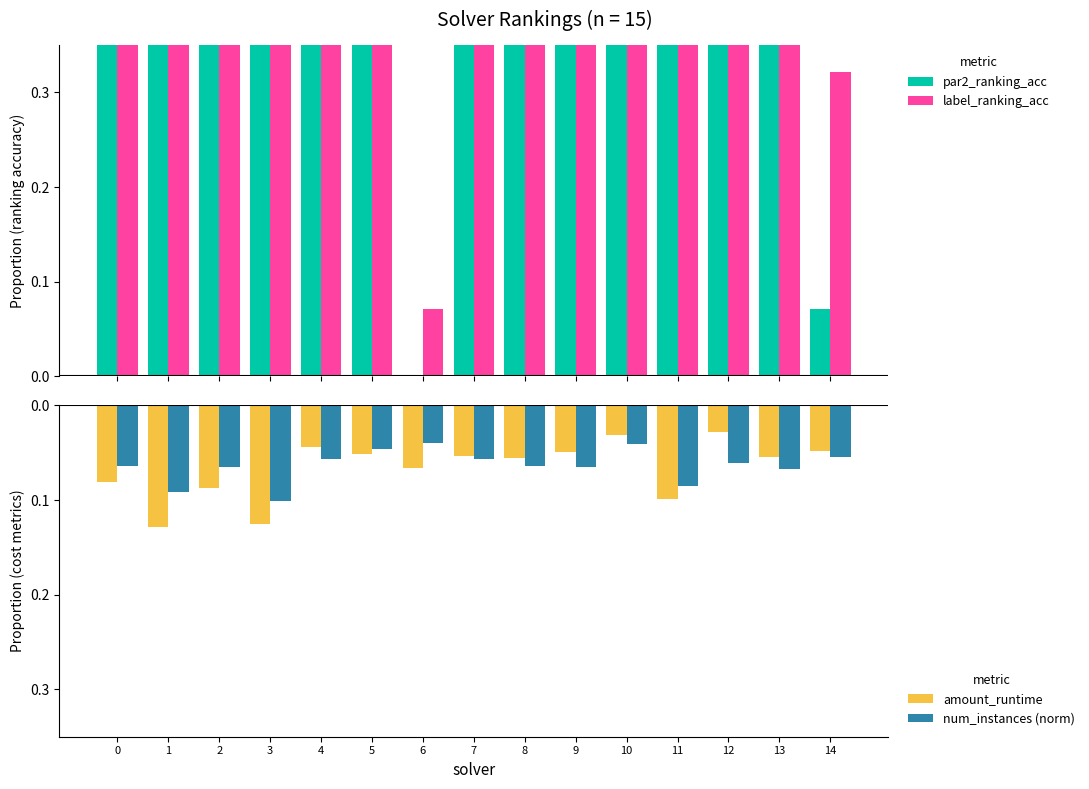

Rank the series at 2 from lowest to highest value.

amount_runtime, num_instances (norm), par2_ranking_acc, label_ranking_acc